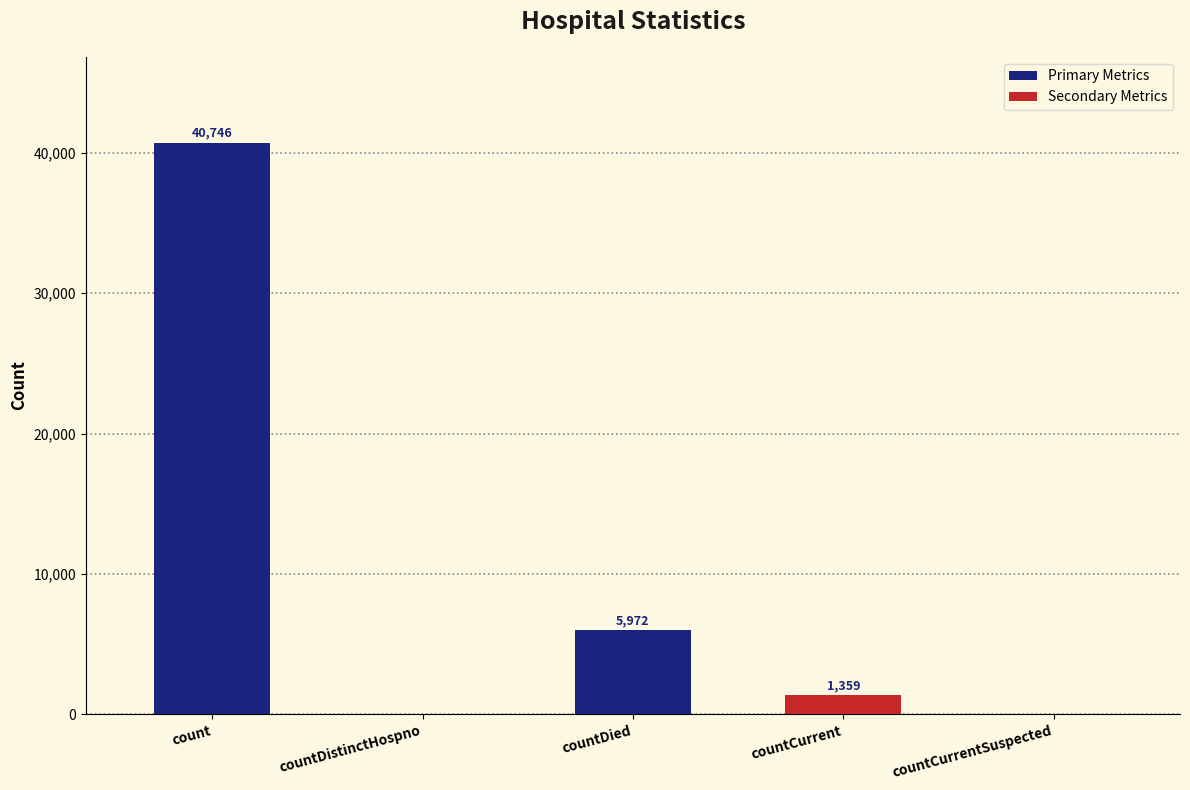

What is the average value?

9615